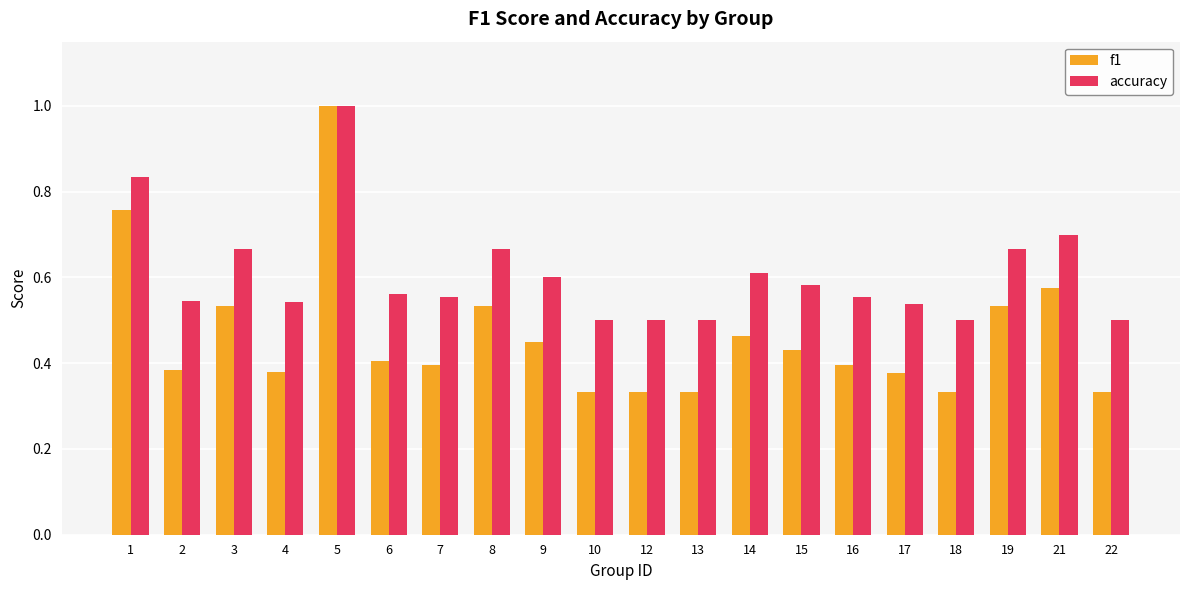

Which category has the highest value across all series?

5